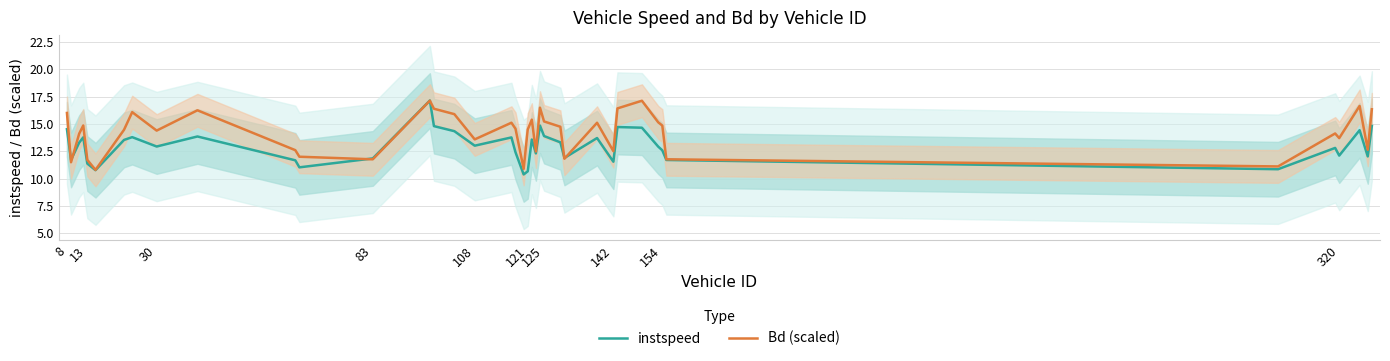

What is the value of the Bd (scaled) point at the 25th from the left?

15.2